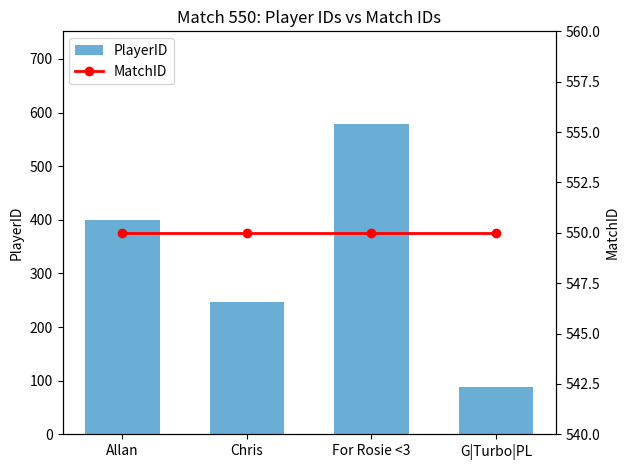

Reading left to right, what are all the values shown in this chart?

PlayerID: 400	247	578	89
MatchID: 550	550	550	550